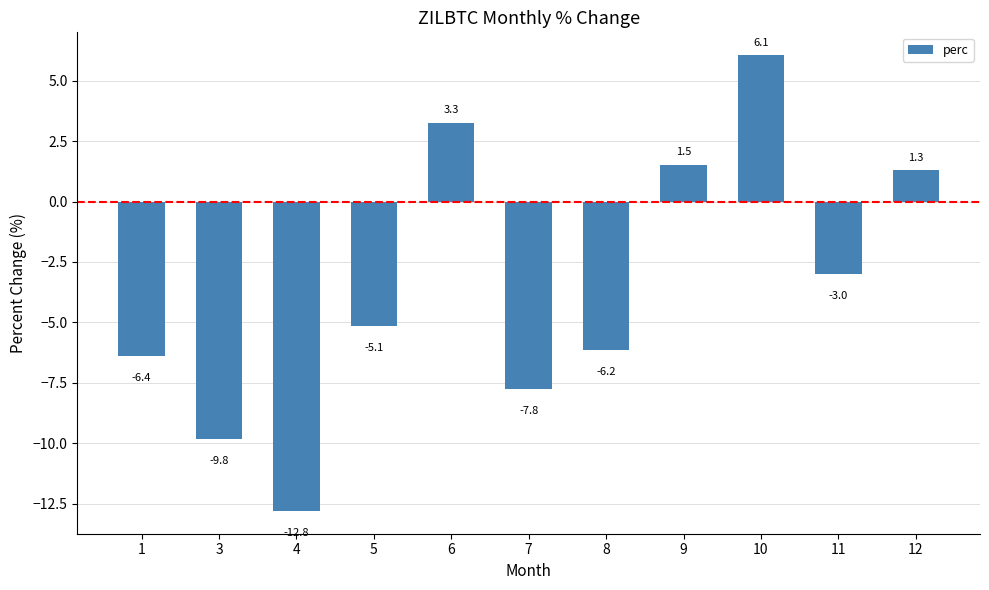

What is the difference between the maximum and minimum values?

18.9